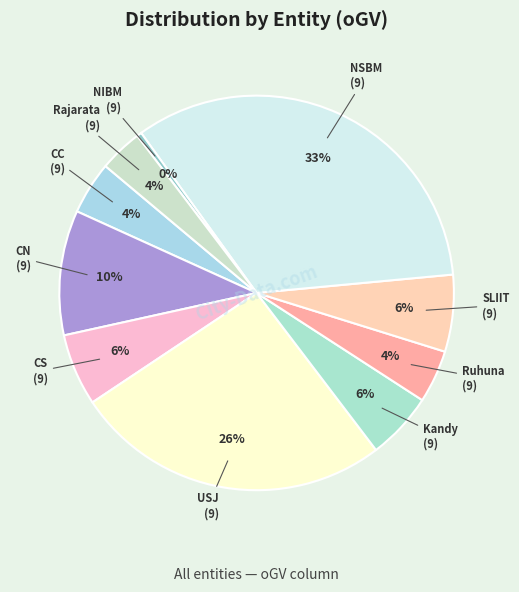

To the nearest percent, what percentage of the pie is NSBM?

33%